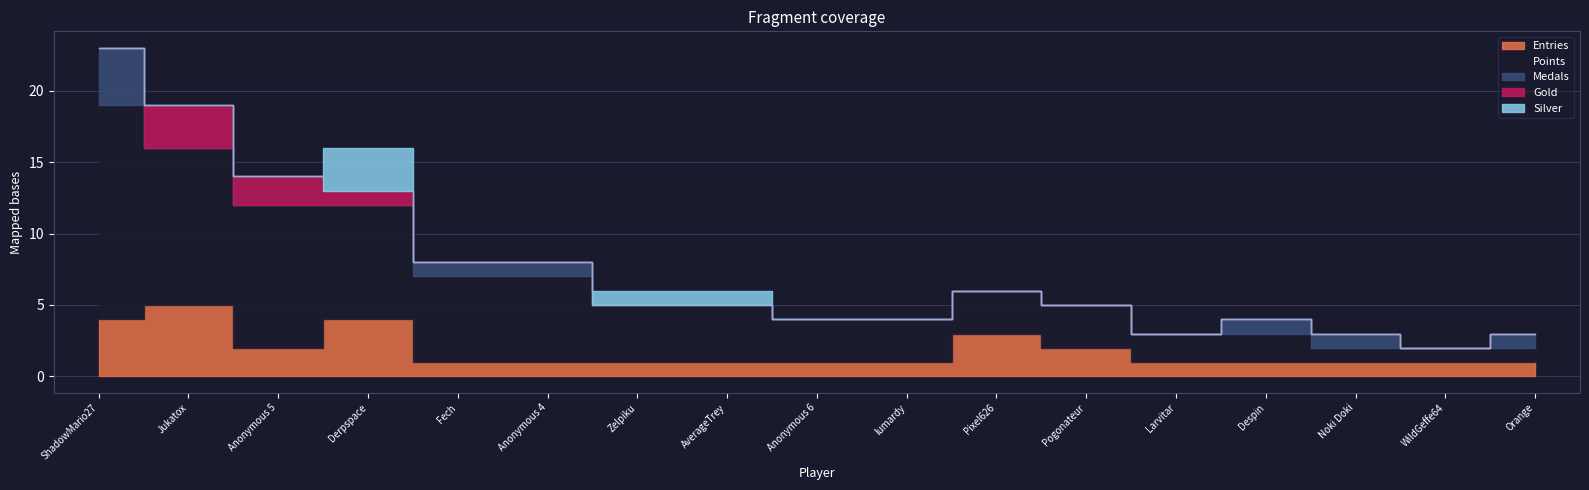

Is the value of Silver at Pixel626 greater than the value of Gold at Pixel626?

No